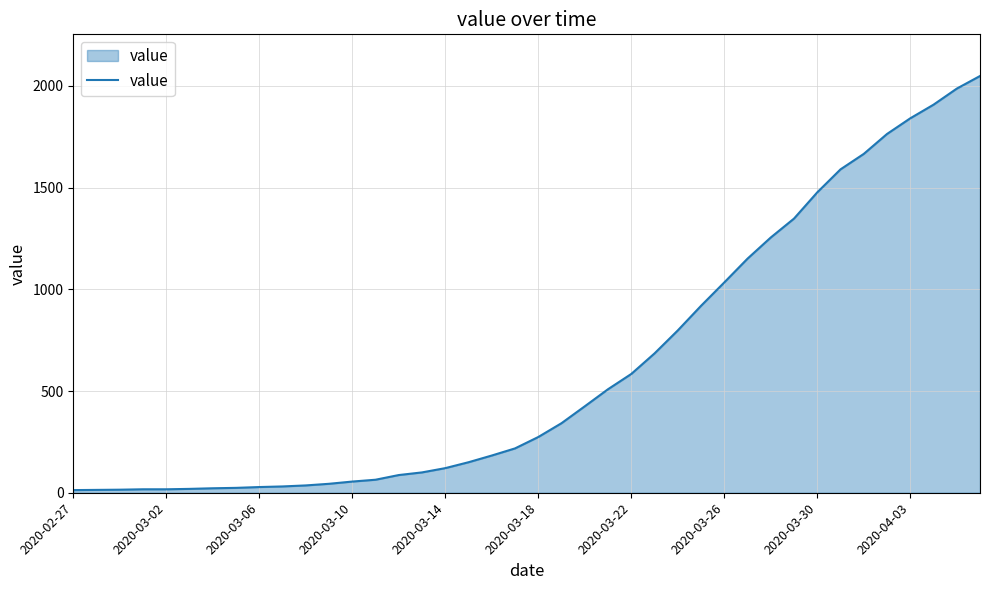

What is the difference between the maximum and minimum values?

2036